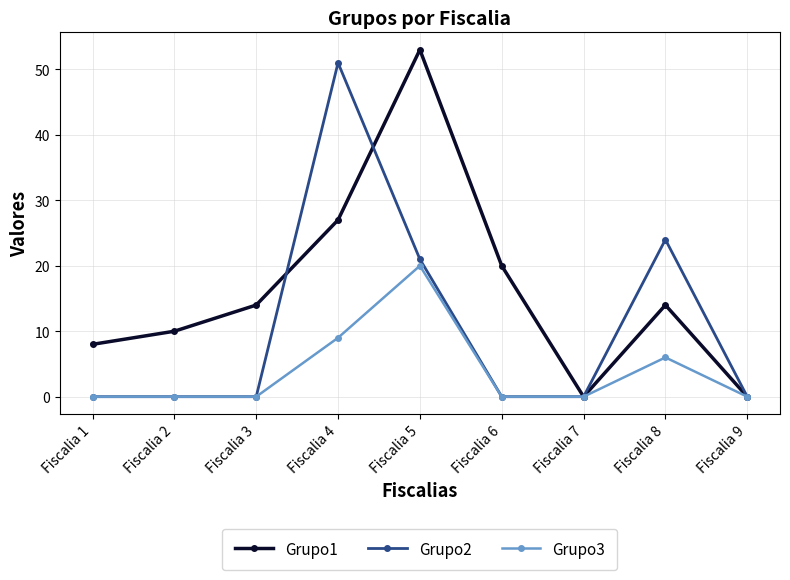

Which category has the highest value in the Grupo2 series?

Fiscalia 4